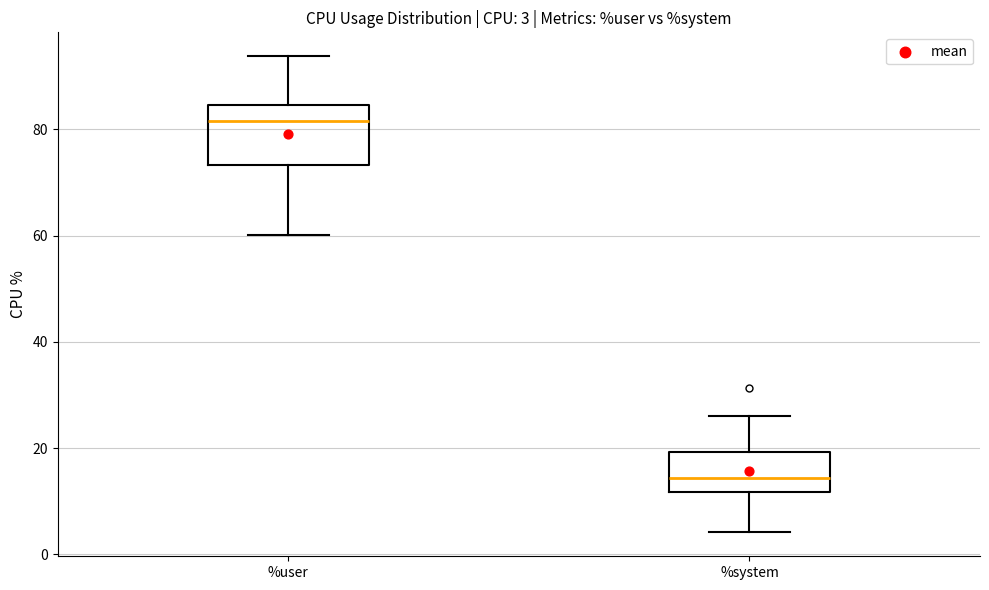

Which box's median line is the highest?

%user